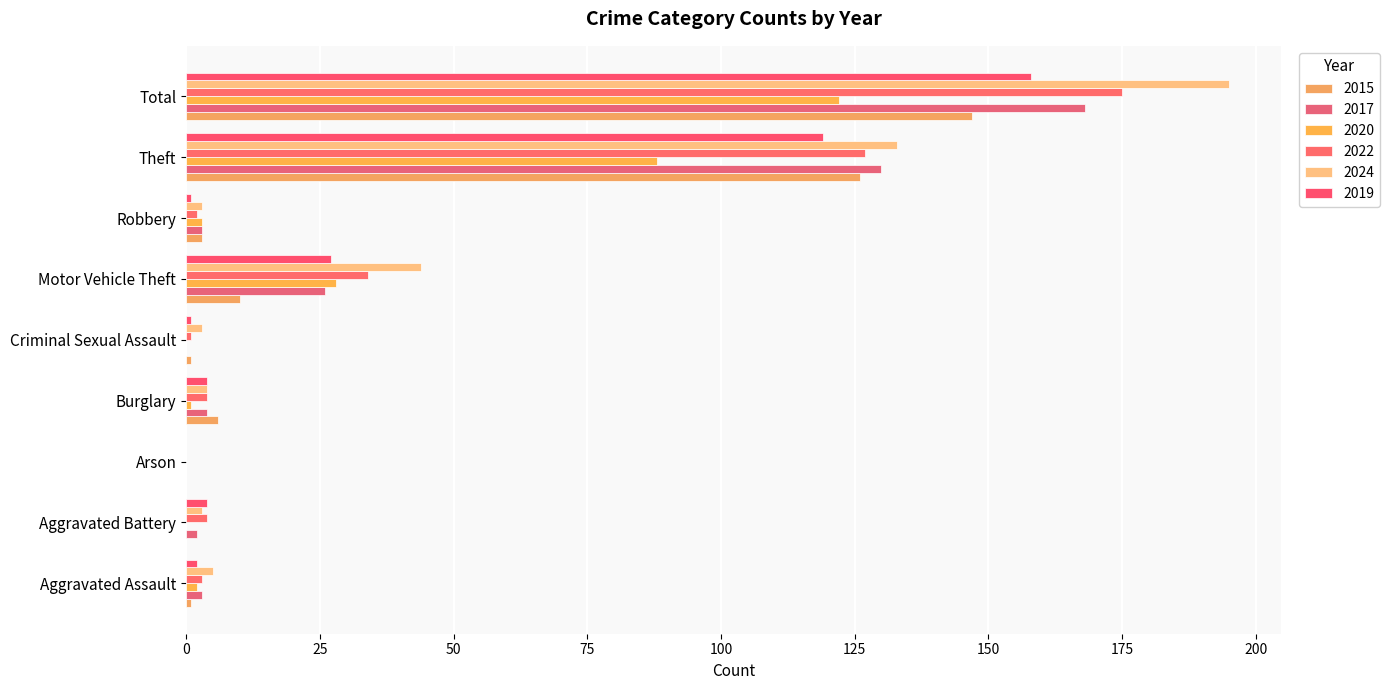

What position from the right is Aggravated Battery?

8